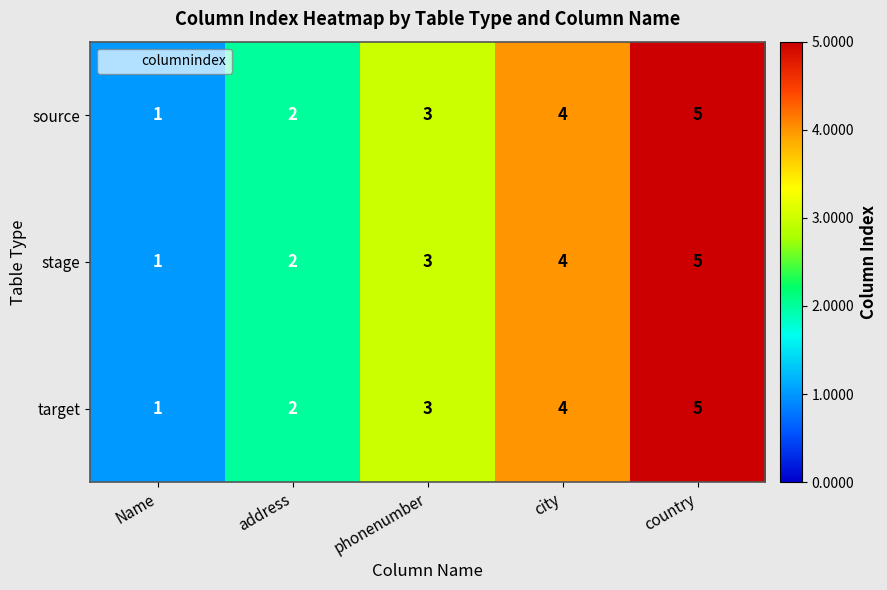

List the labels in order of source value, largest first.

country, city, phonenumber, address, Name